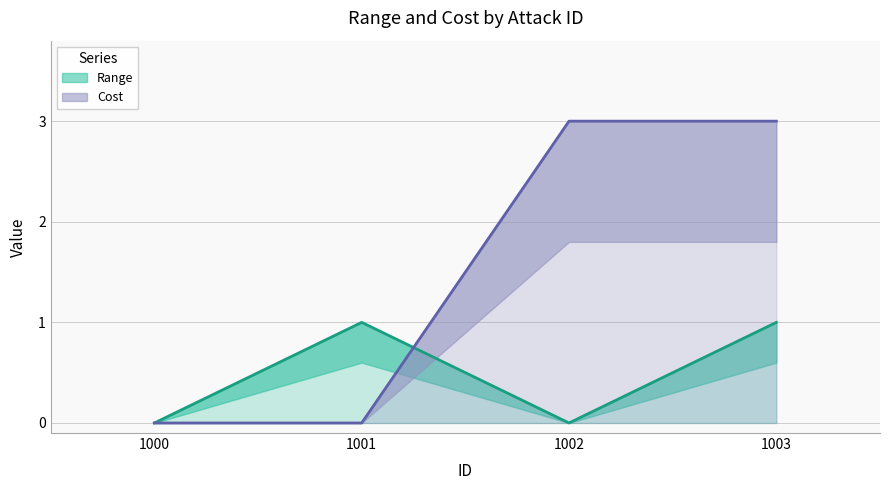

Does the chart display data point markers on the line(s)?

No